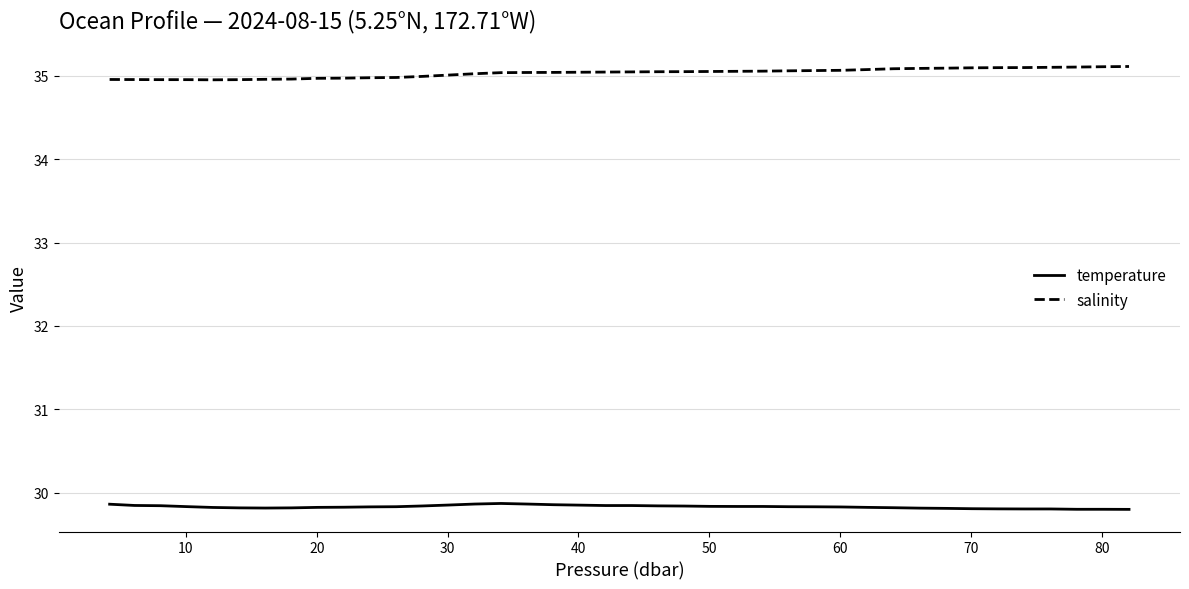

What is the minimum value for temperature?

29.8